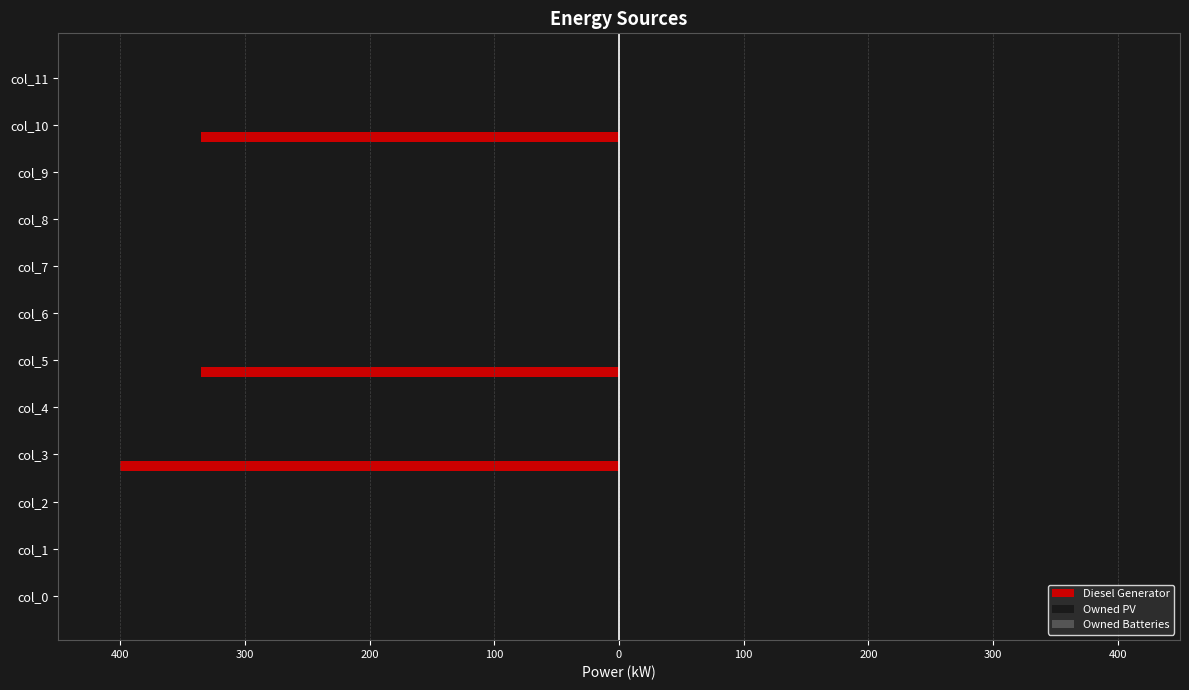

Are the bars horizontal?

Yes